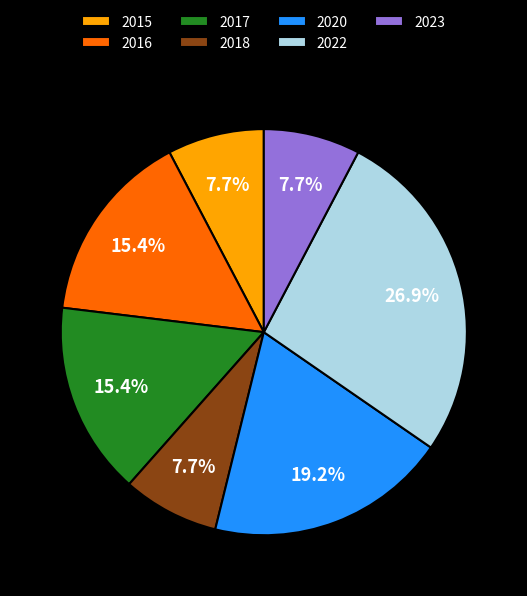

Is there any slice that represents more than half of the pie?

No